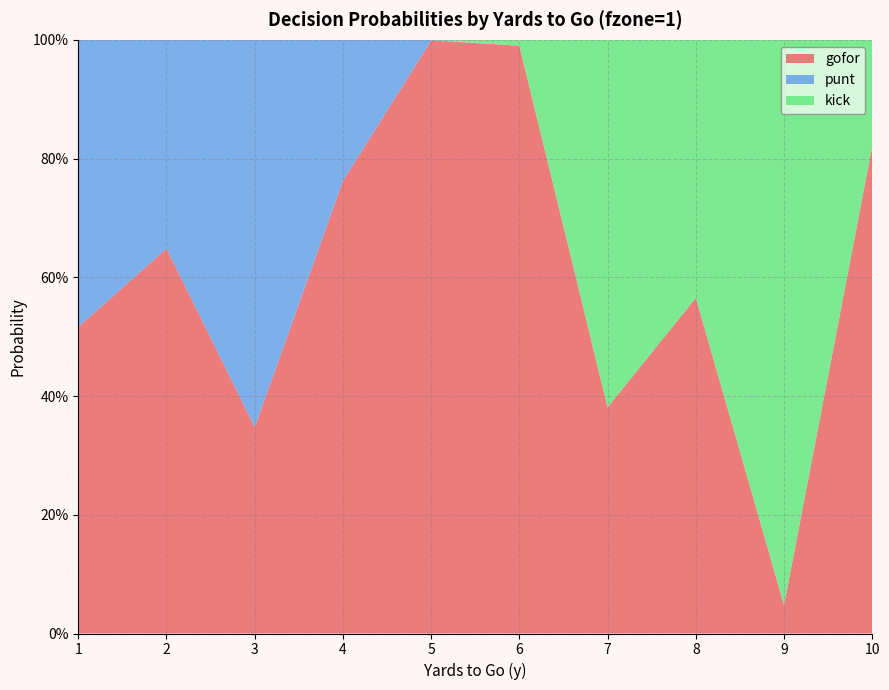

Reading left to right, transcribe all the data shown in this chart.

gofor: 1=0.5	2=0.6	3=0.3	4=0.8	5=1.0	6=1.0	7=0.4	8=0.6	9=0.0	10=0.8
punt: 1=0.5	2=0.4	3=0.7	4=0.2	5=0.0	6=0.0	7=0.0	8=0.0	9=0.0	10=0.0
kick: 1=0.0	2=0.0	3=0.0	4=0.0	5=0.0	6=0.0	7=0.6	8=0.4	9=1.0	10=0.2